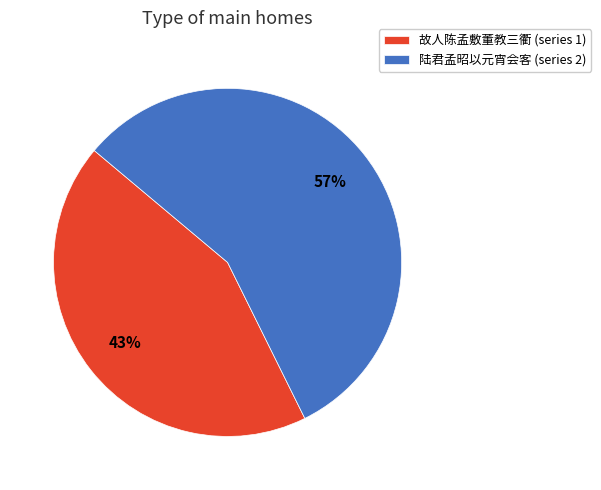

Do 陆君孟昭以元宵会客 (series 2) and 故人陈孟敷董教三衢 (series 1) together represent more than half of the pie?

Yes